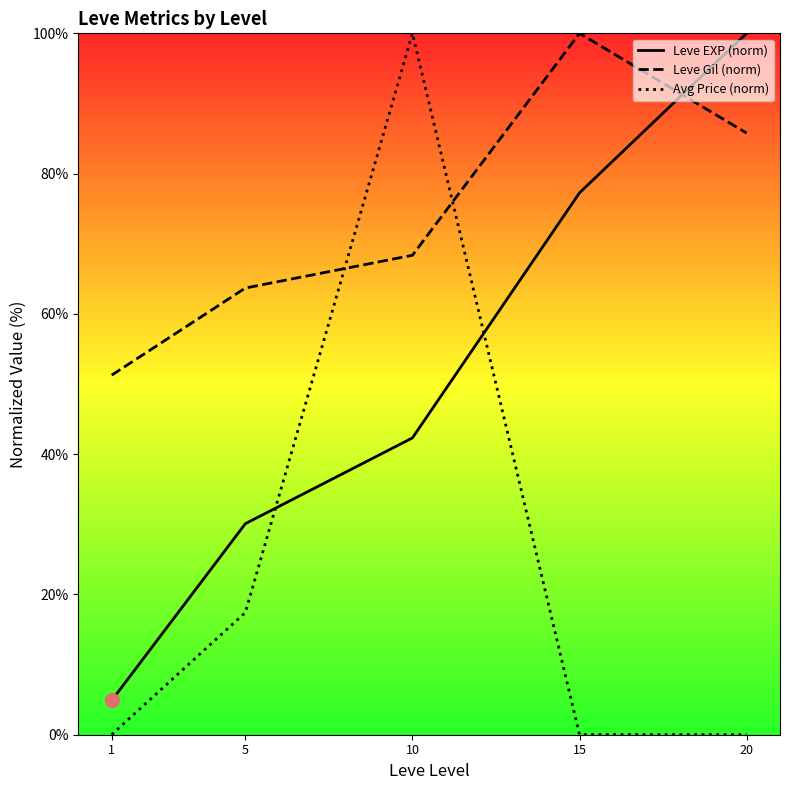

Does the chart have visible grid lines?

No